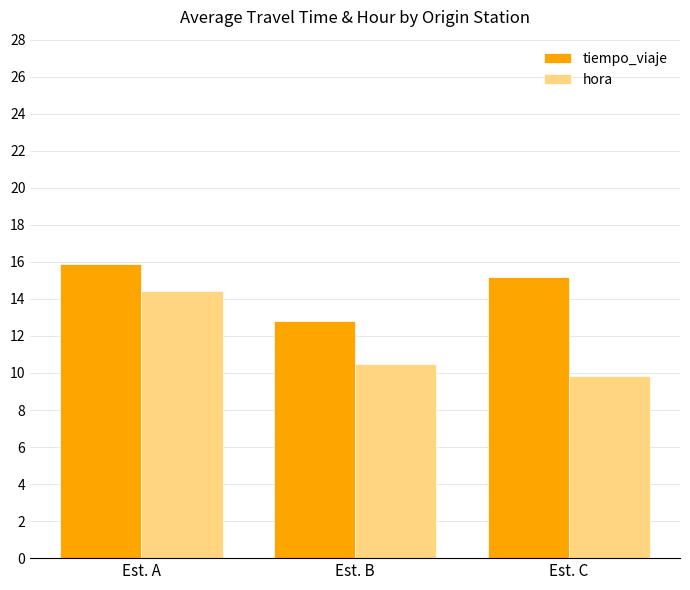

Which series changed the most between Est. A and Est. C?

hora